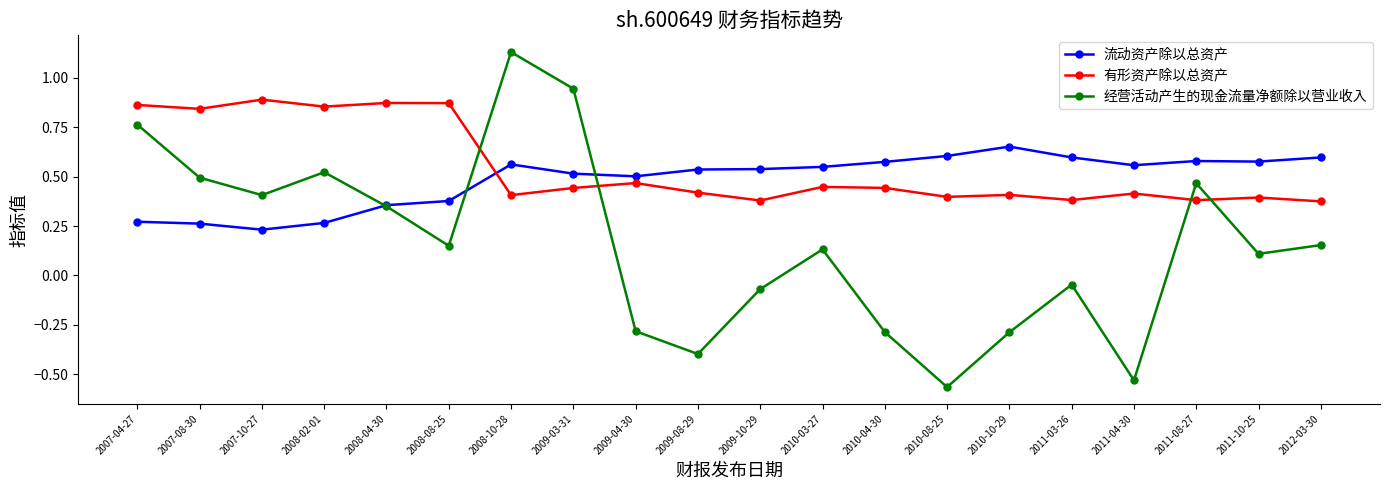

What is the label of the 7th point from the right?

2010-08-25